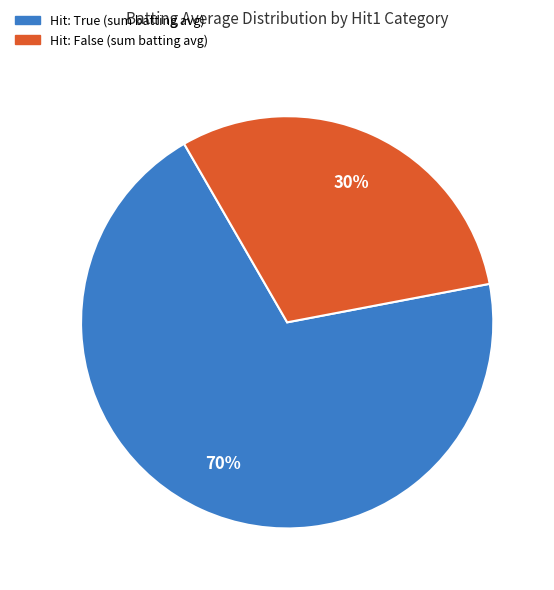

To the nearest percent, what is the average slice percentage?

50%